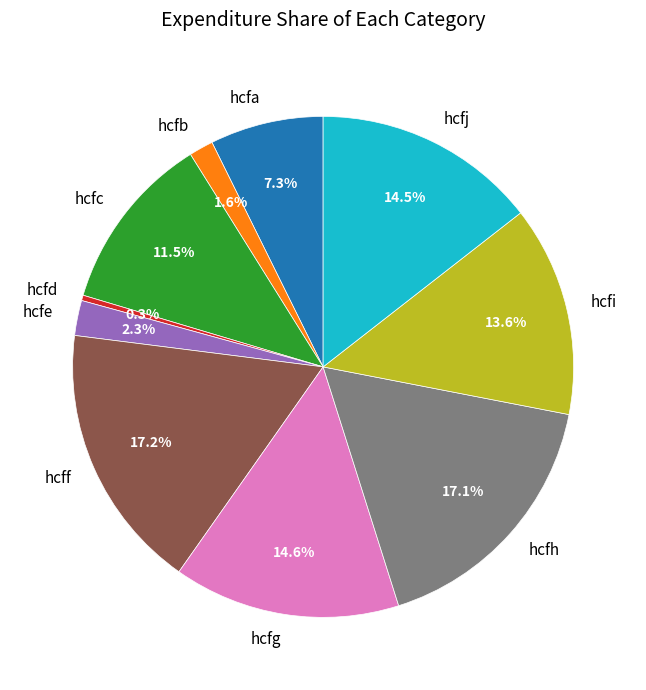

Do hcfd and hcfj together represent more than half of the pie?

No